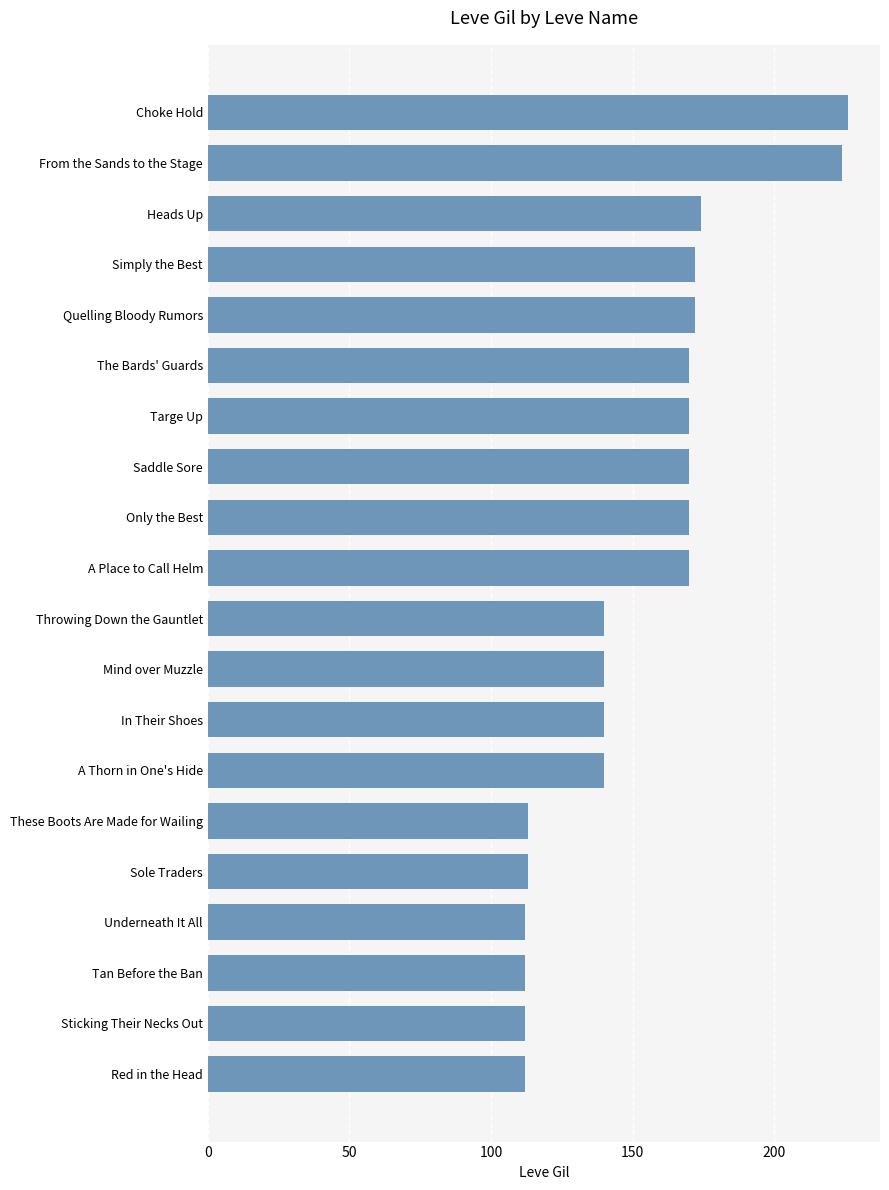

Reading bottom to top, list all the values displayed in this chart.

112	112	112	112	113	113	140	140	140	140	170	170	170	170	170	172	172	174	224	226